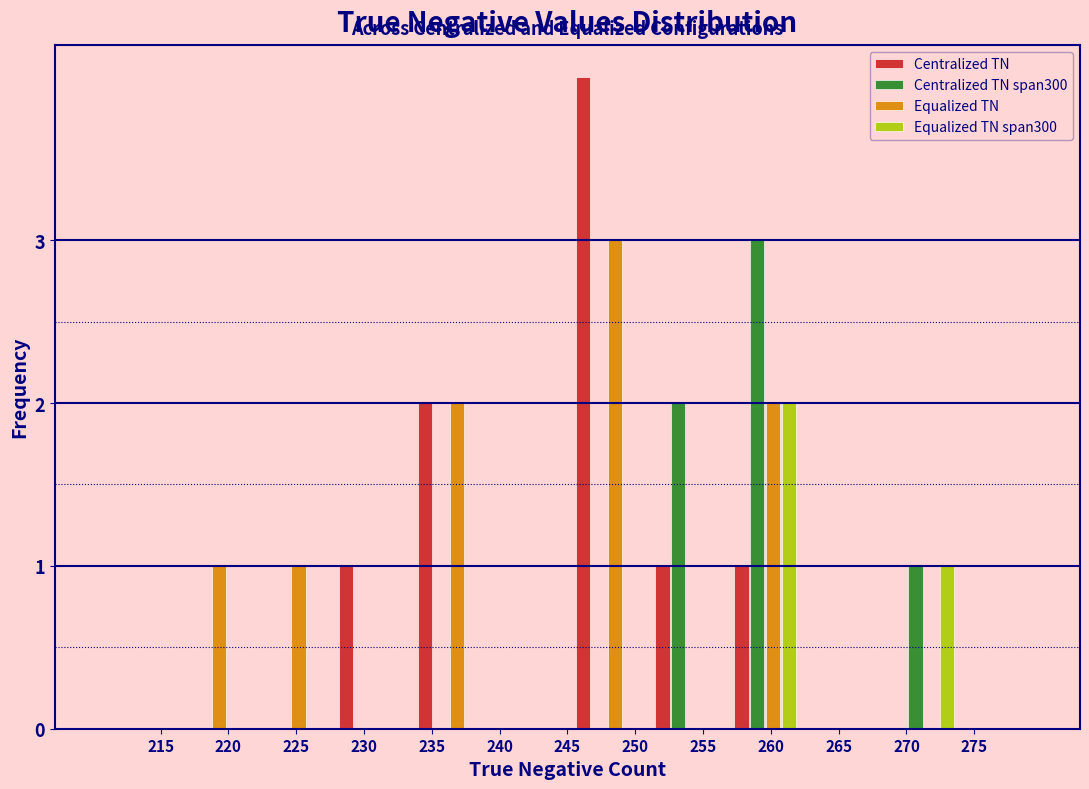

In the Equalized TN span300 series, which range on the x-axis has the tallest bar?

256.5 to 262.5